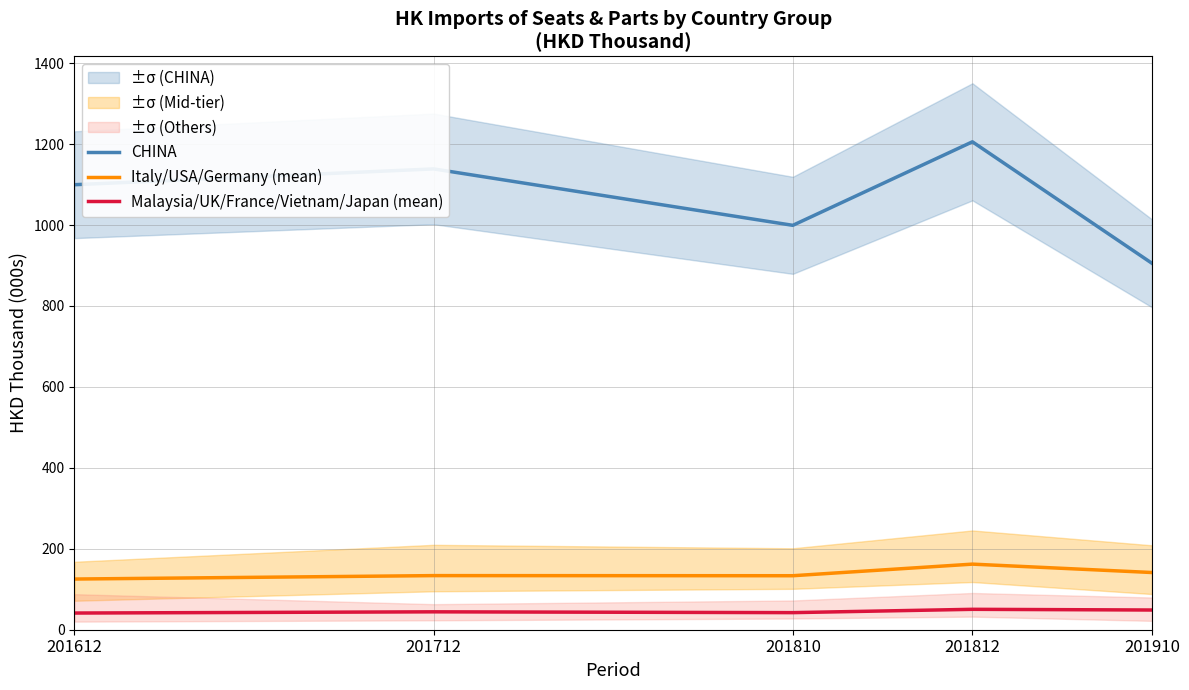

In Italy/USA/Germany (mean), how many points are lower than both neighbors (excluding endpoints)?

1